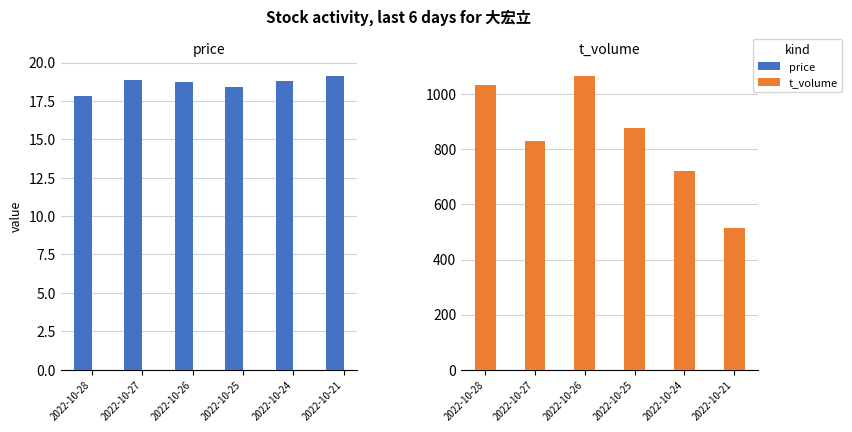

Between 2022-10-21 and 2022-10-25, which is larger?

2022-10-21